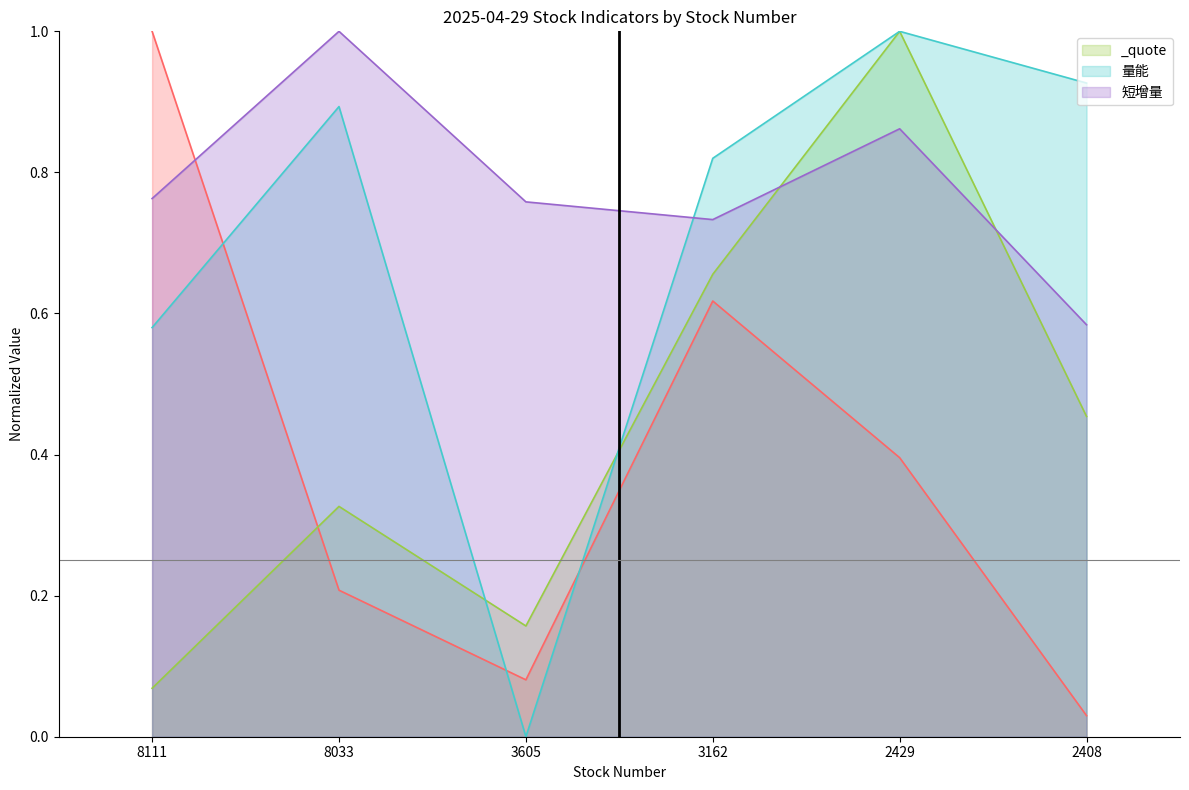

Which category has the lowest value in the now_price (line) series?

2408